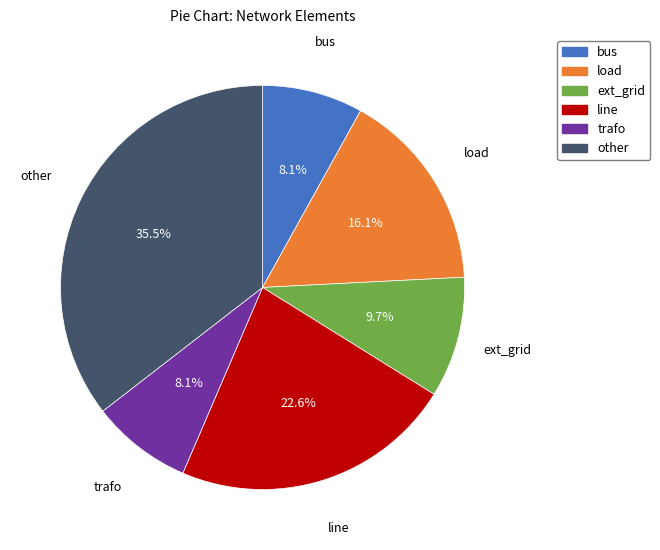

What is the largest slice in the pie chart?

other